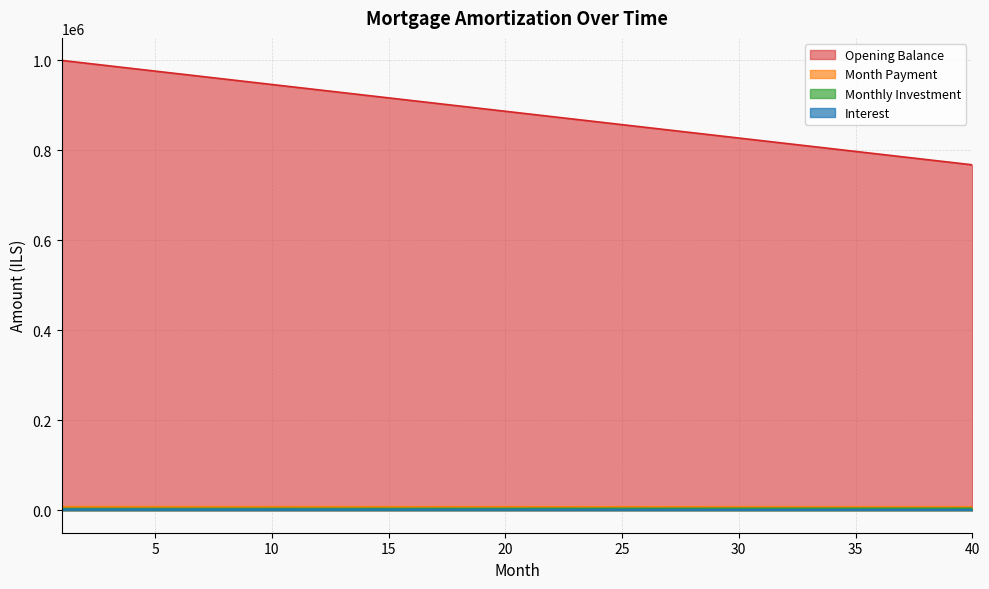

Is it true that month_payment equals 2008.9 at 7?

True